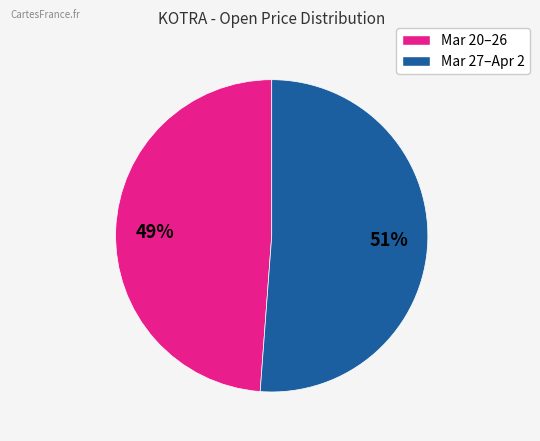

To the nearest percent, what is the difference between the largest and smallest slice percentages?

2%